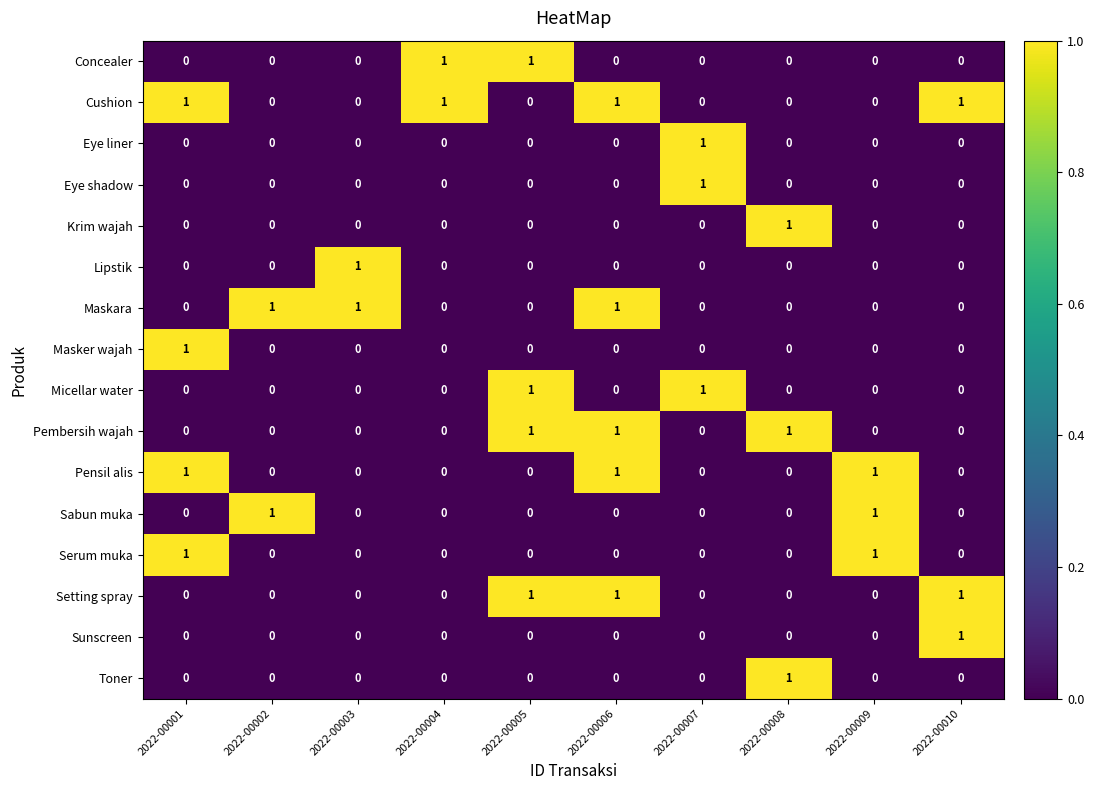

Is it true that Sabun muka equals 0 at 2022-00007?

True